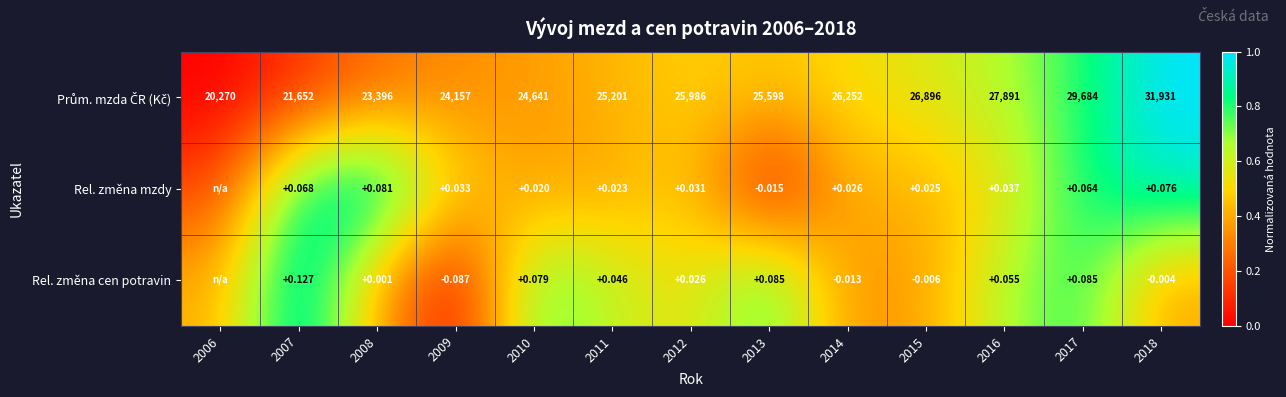

Where is Rel. změna mzdy nearest to the value 0?

2013